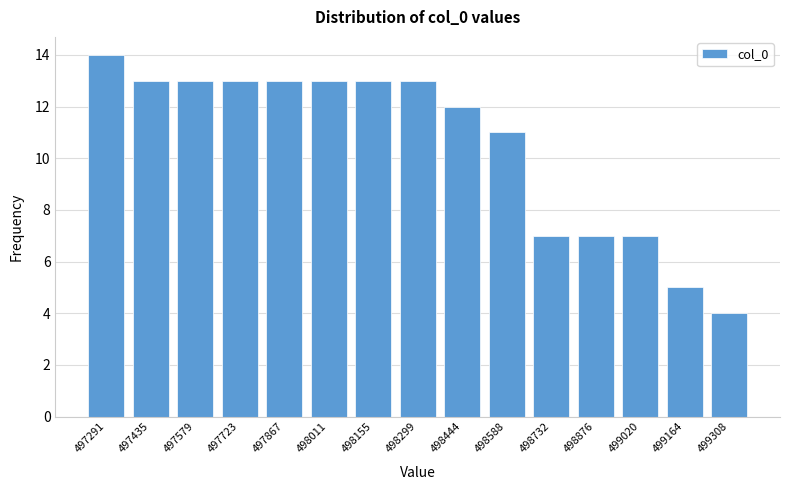

Reading right to left, list all the values displayed in this chart.

499308=4	499164=5	499020=7	498876=7	498732=7	498588=11	498444=12	498299=13	498155=13	498011=13	497867=13	497723=13	497579=13	497435=13	497291=14